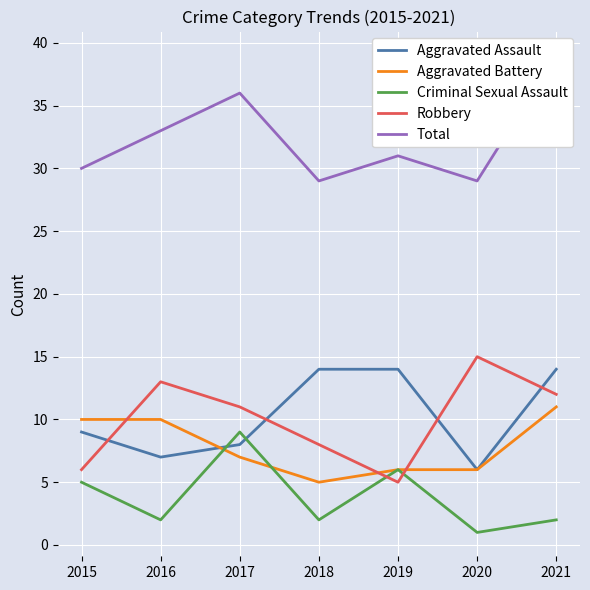

Count the Robbery values in the range 6 to 13.

5